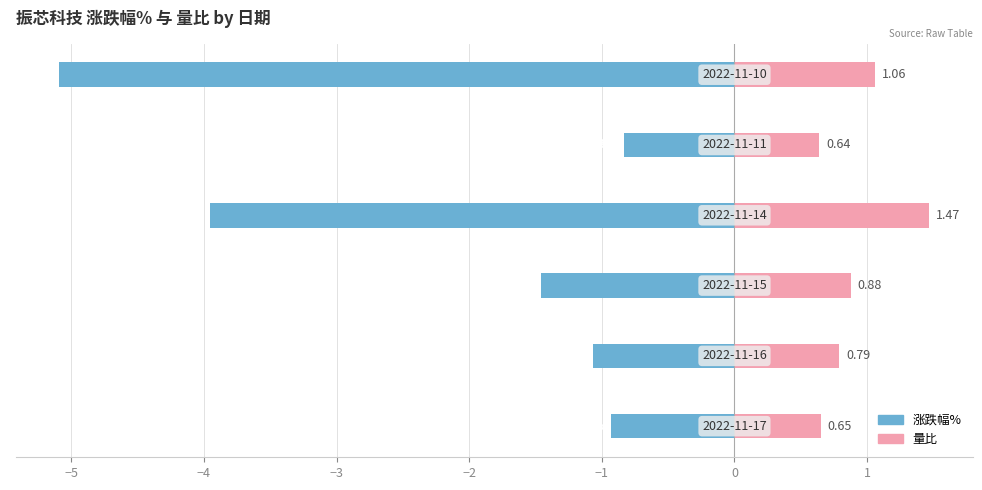

At how many categories does at least one series exceed -1?

6